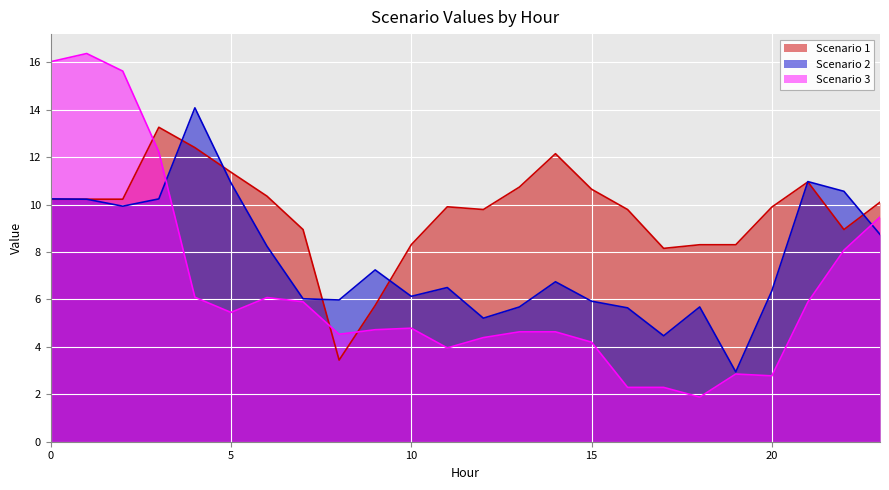

How many values in the Scenario 2 series exceed 6?

16